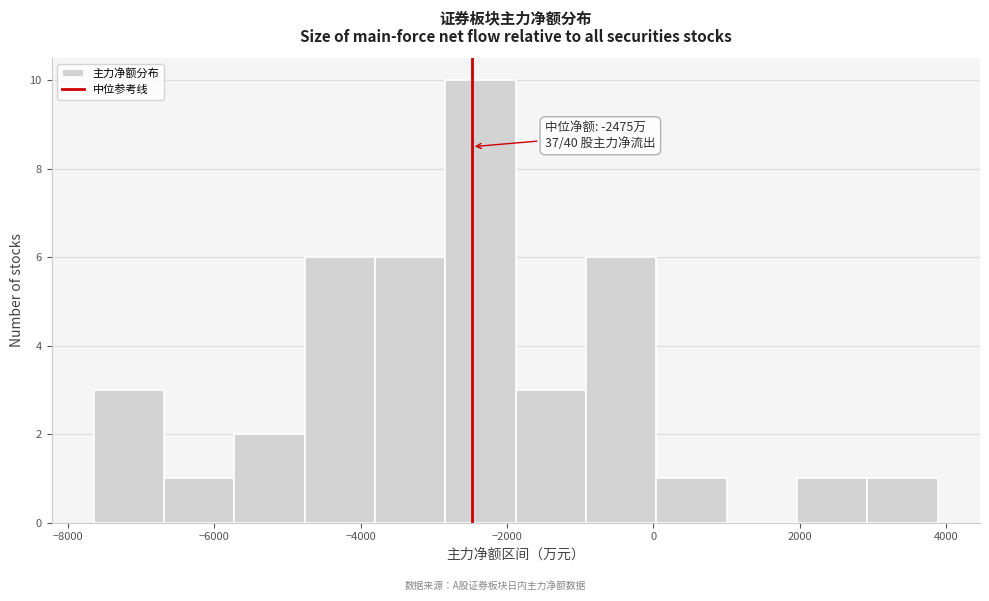

Which range on the x-axis has the tallest bar?

-2800 to -1800